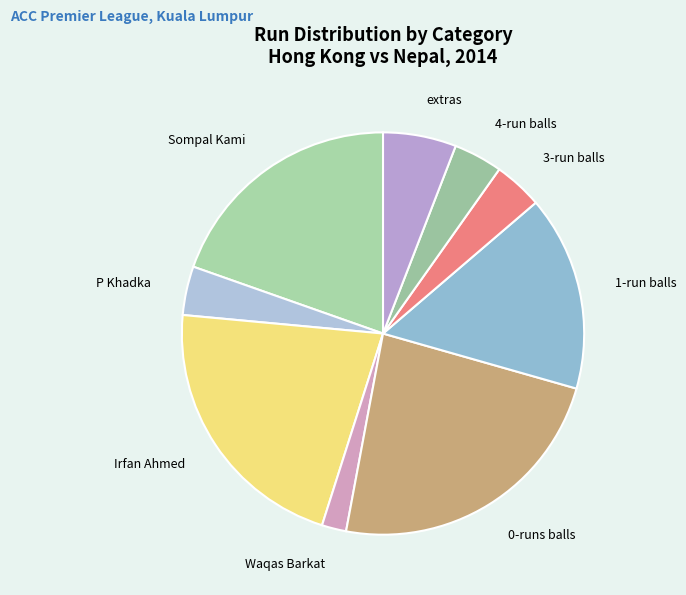

Which category has the biggest portion of the pie?

0-runs balls